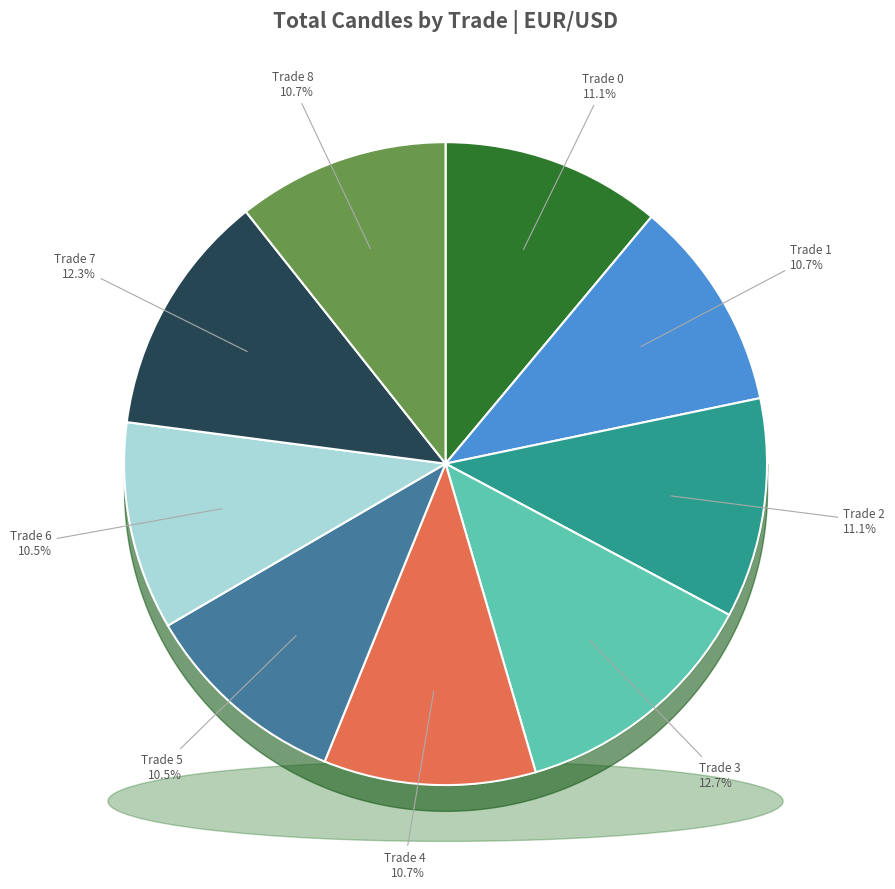

What is the ratio of the value at Trade 8 to the value at Trade 4?

1.0